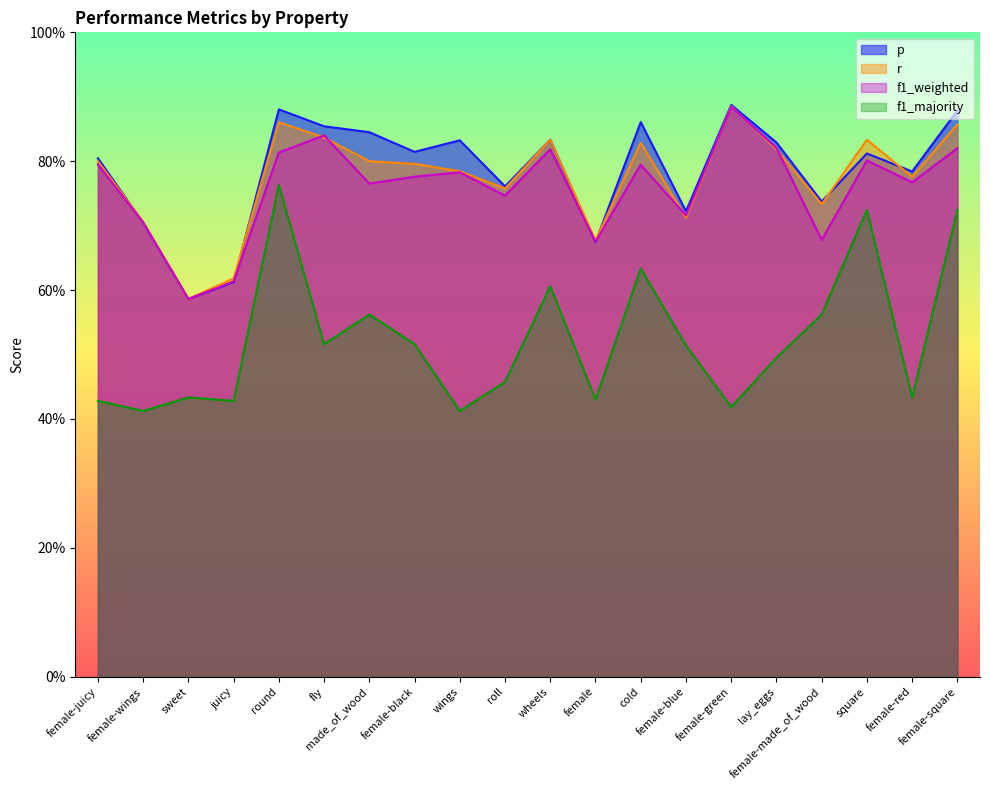

Which category has the highest value across all series?

female-green